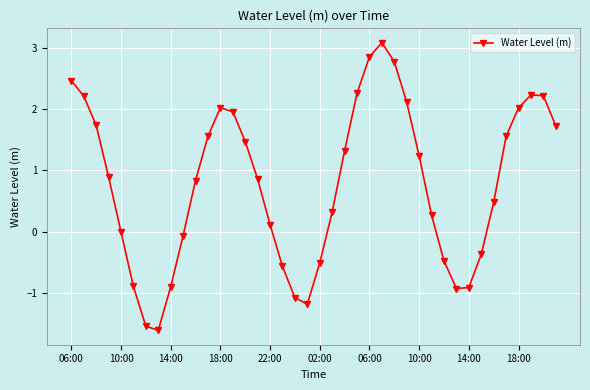

How many interior local valleys (lower than both neighbors) does the data have?

3